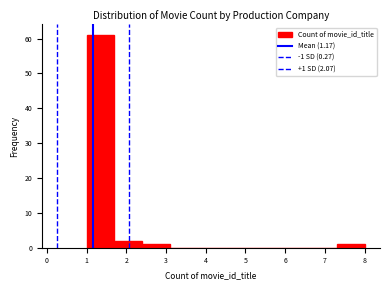

Which range on the x-axis has the tallest bar?

1.0 to 1.7